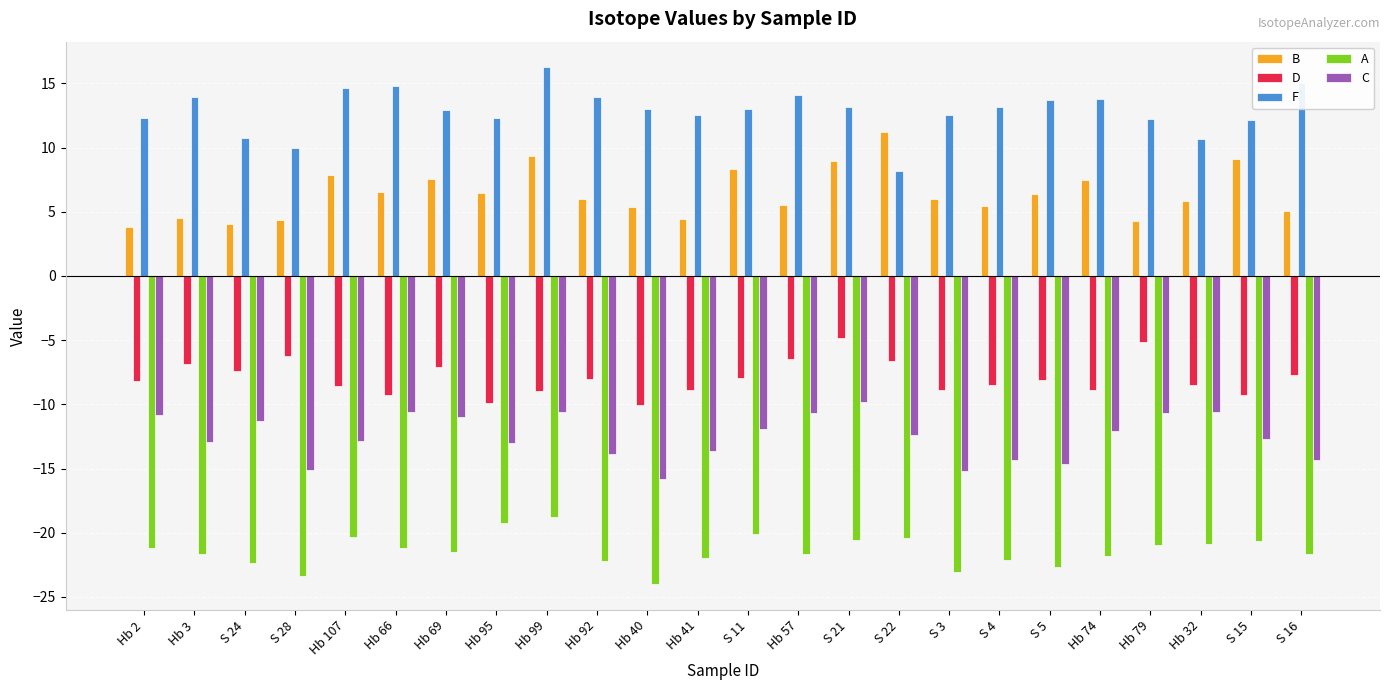

At which label does A reach its minimum?

Hb 40